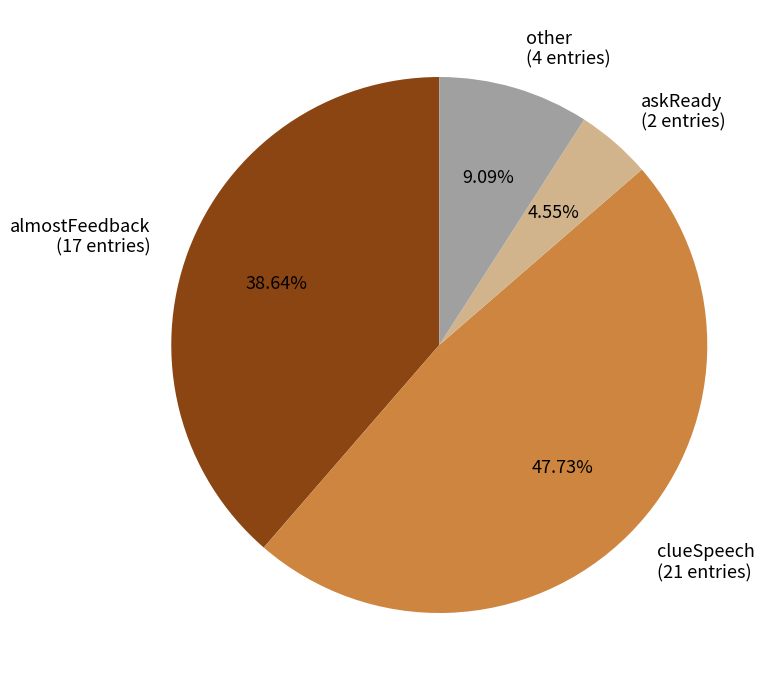

Which category has the smallest portion of the pie?

askReady (2 entries)